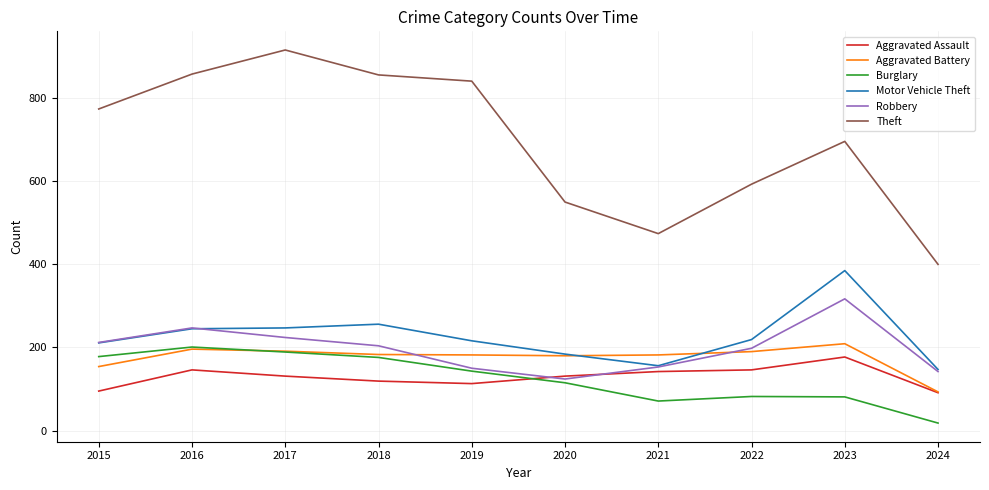

True or false: Aggravated Assault has more than 0 interior local peaks.

True